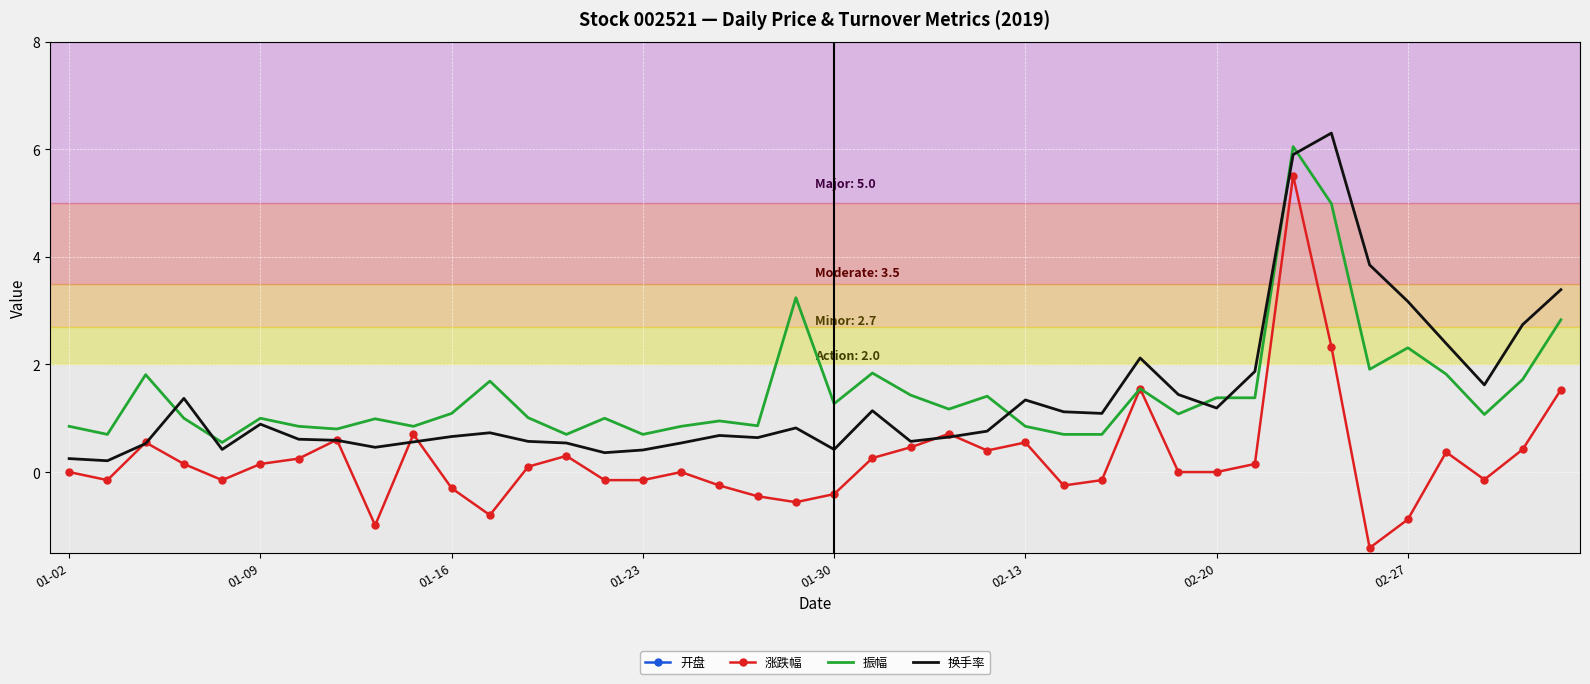

After their last crossing, which series has the higher values: 换手率 or 振幅?

换手率